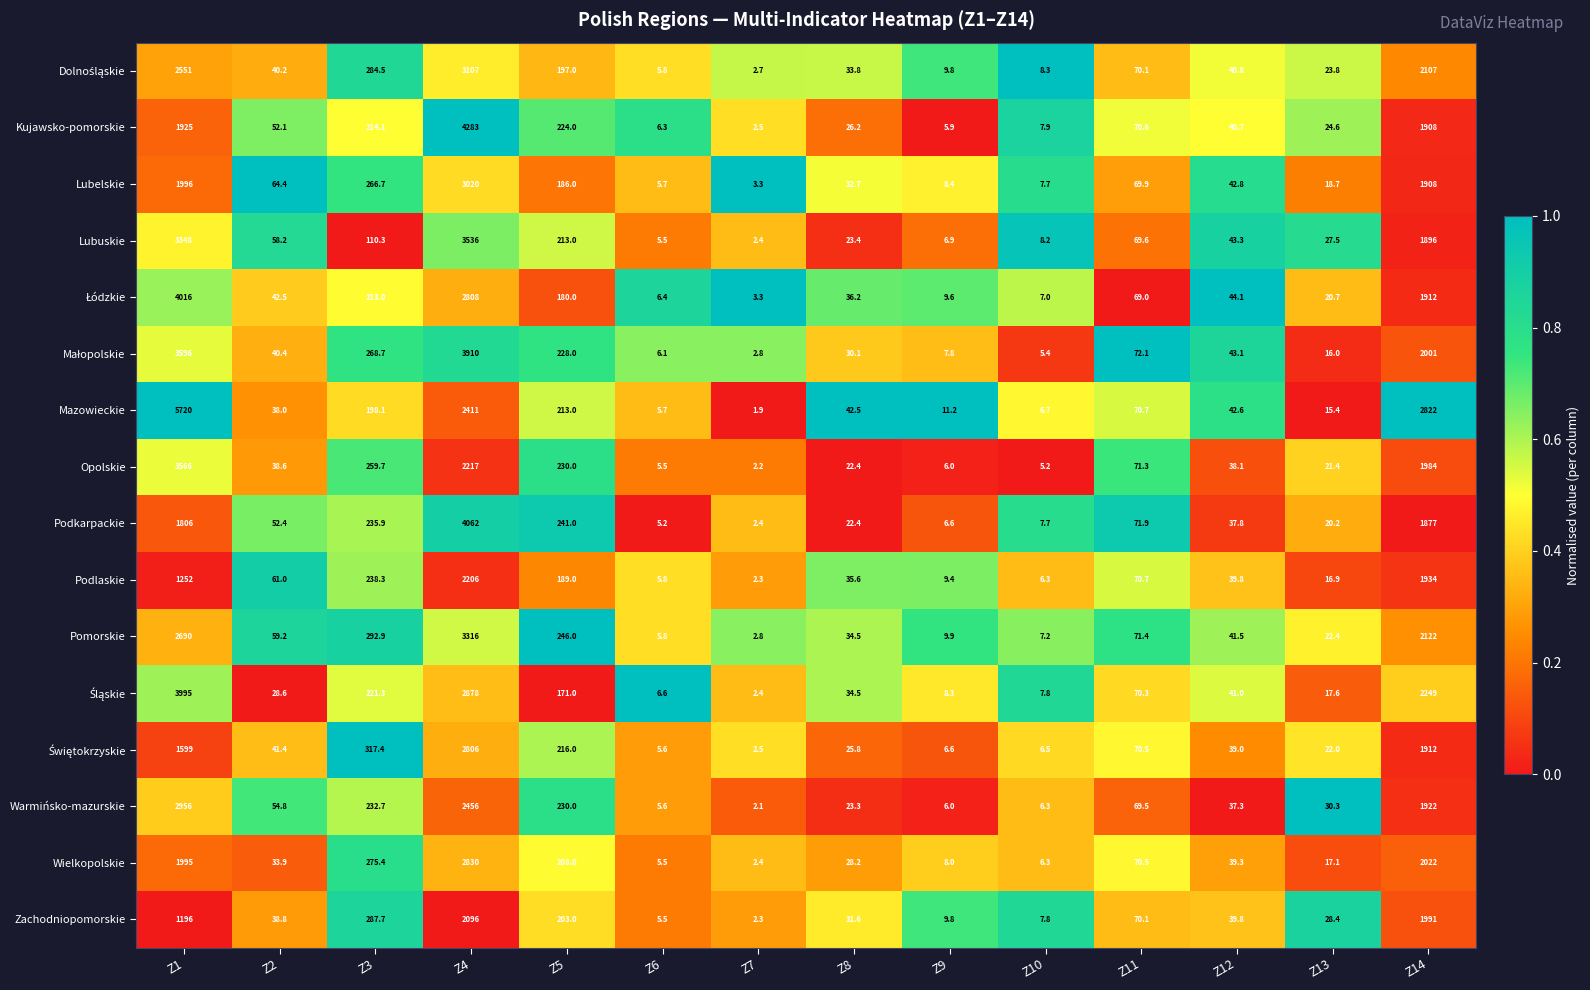

What is the sum of the Kujawsko-pomorskie values at Z10 and Z5?

231.9